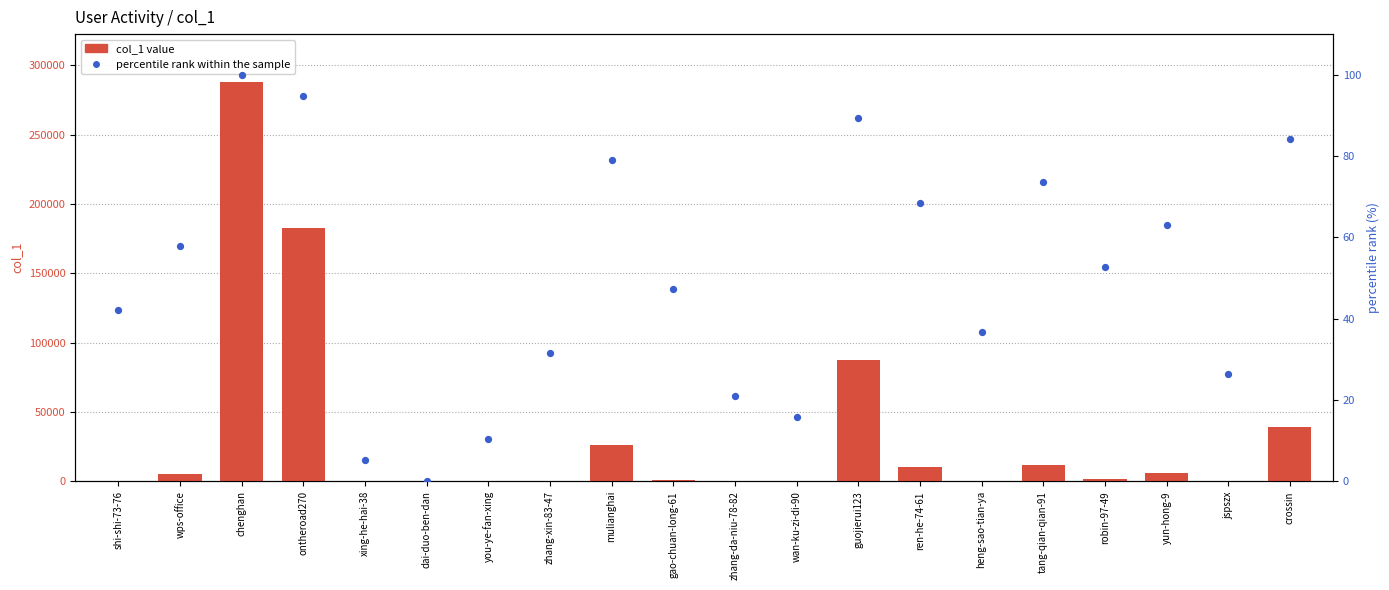

At which category is the sum across all series the highest?

chenghan